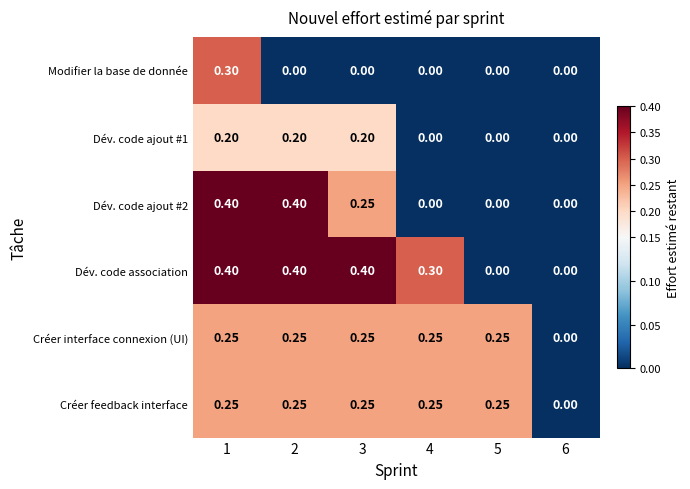

Which series has the largest total across all categories?

Dév. code association